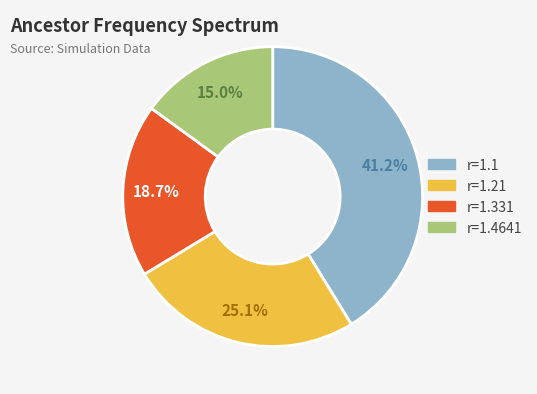

Is there any slice that represents more than half of the pie?

No